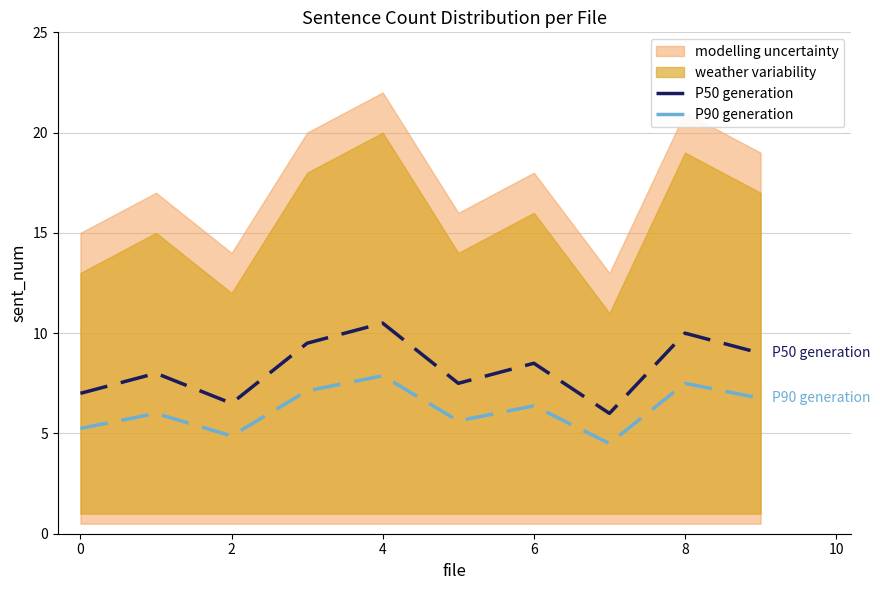

True or false: P90 generation and P50 generation intersect in this chart.

False